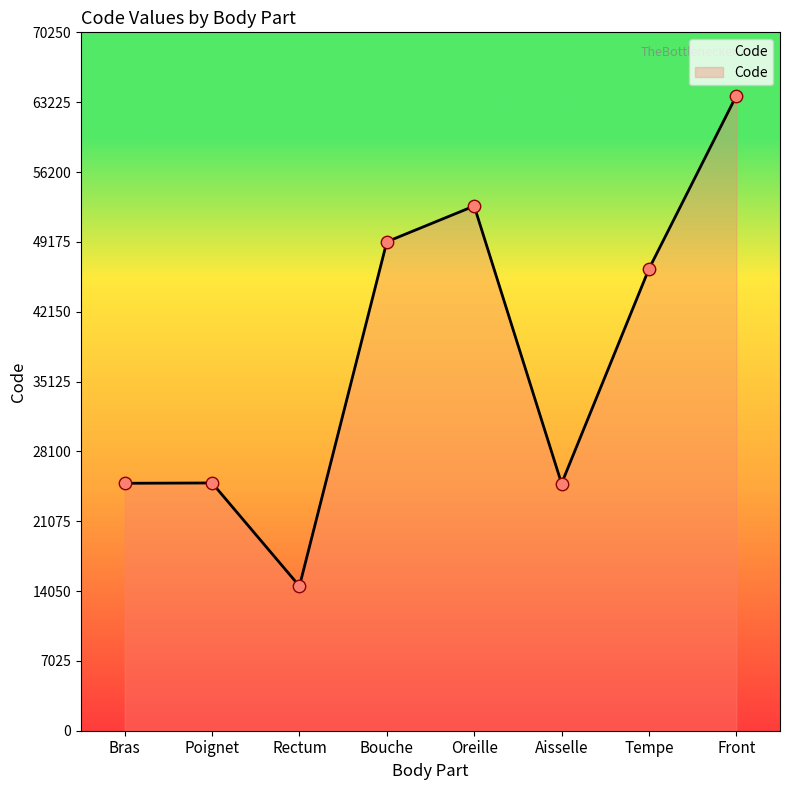

Approximately how many times larger is the value at Front compared to Oreille?

1.2